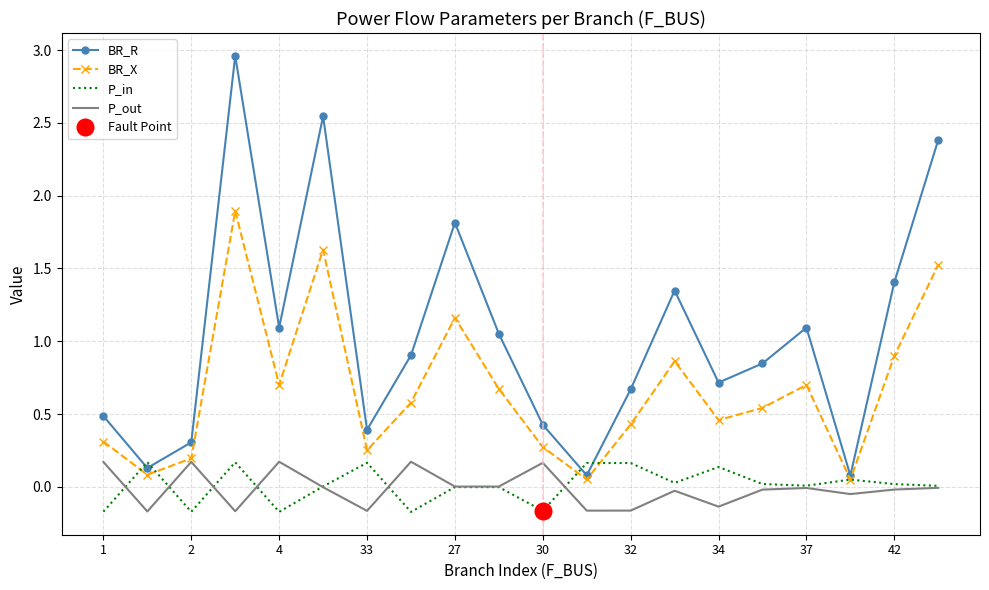

What is the highest value of the P_in series?

0.2